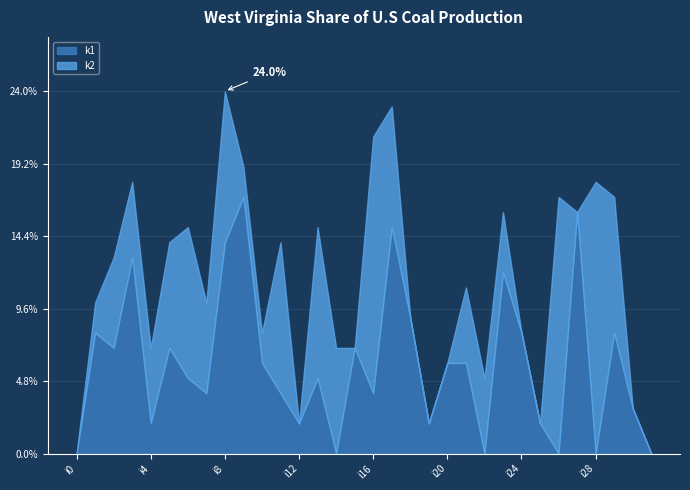

Is the value of k2 at i24 greater than the value of k1 at i5?

No